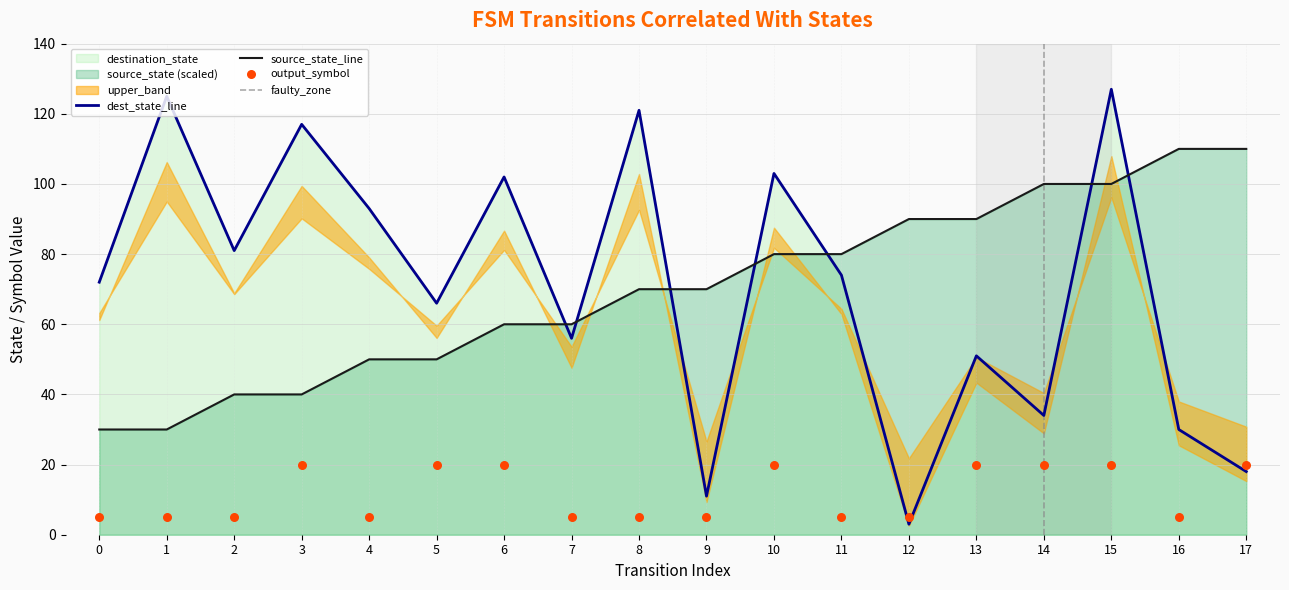

Which series has the largest Y range (max minus min)?

destination_state